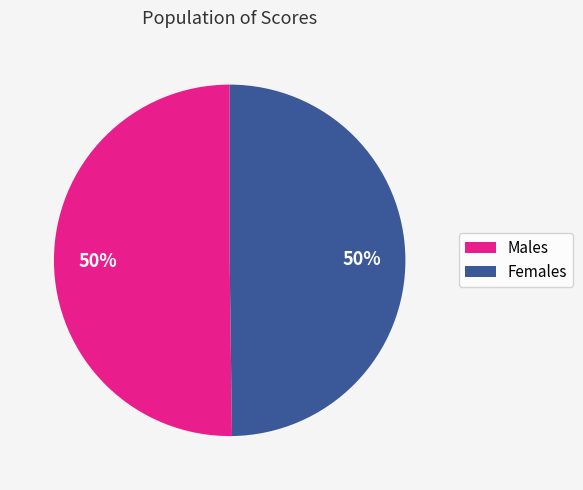

To the nearest percent, what is the average slice percentage?

50%